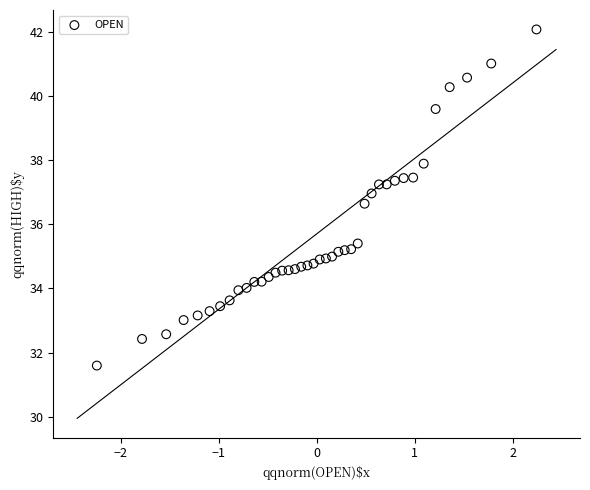

What is the range of Y values (max minus min)?

10.5